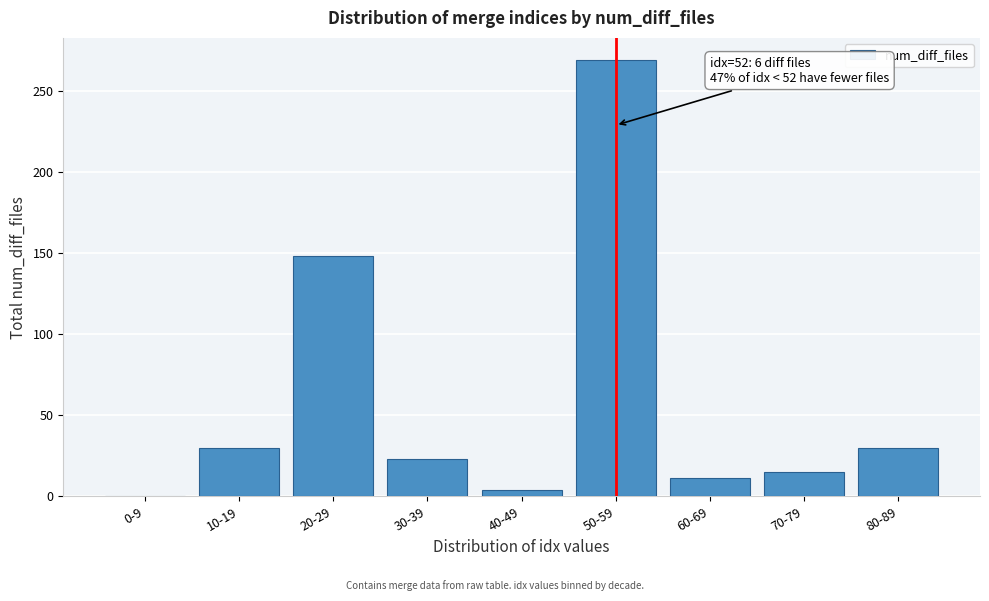

Reading left to right, list all the values displayed in this chart.

0-9=0	10-19=30	20-29=148	30-39=23	40-49=4	50-59=269	60-69=11	70-79=15	80-89=30